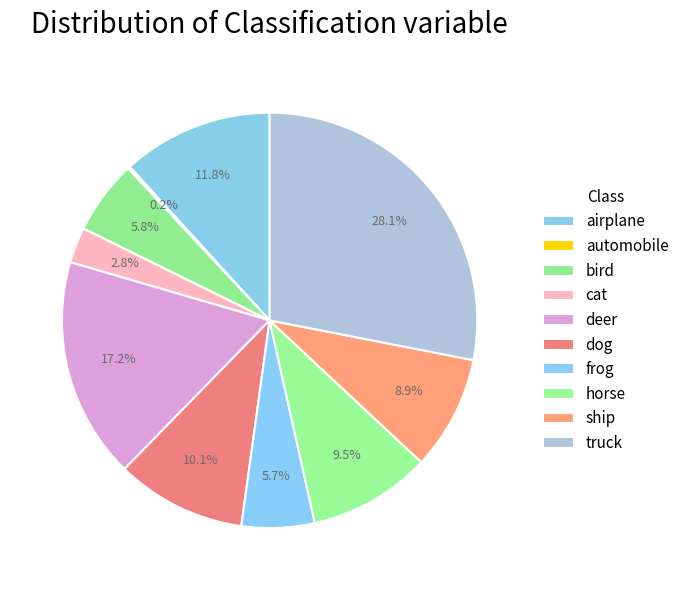

To the nearest percent, what is the difference between the frog and dog slice percentages?

4%